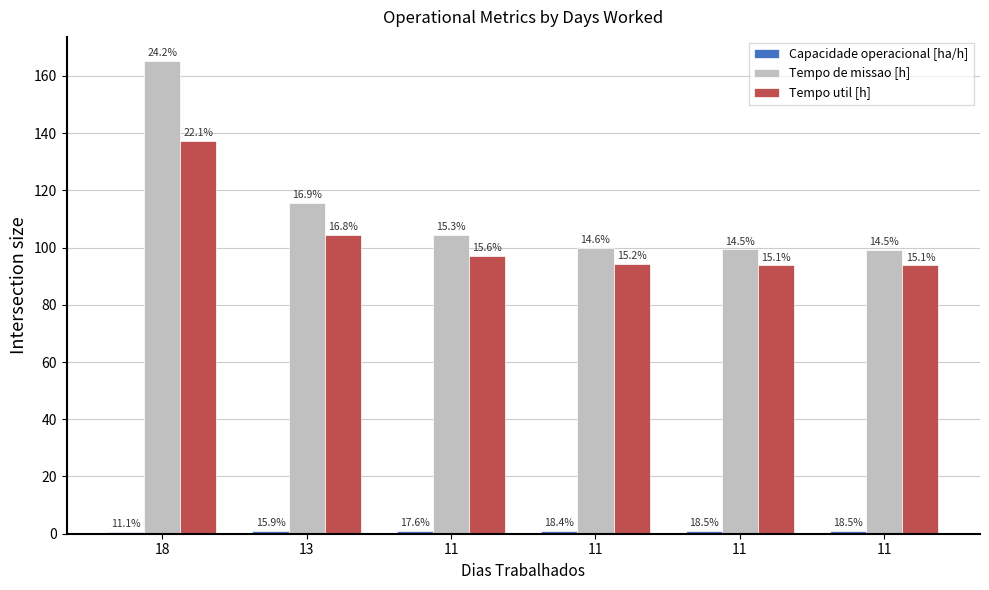

Which has a higher value, 11 or 11?

11